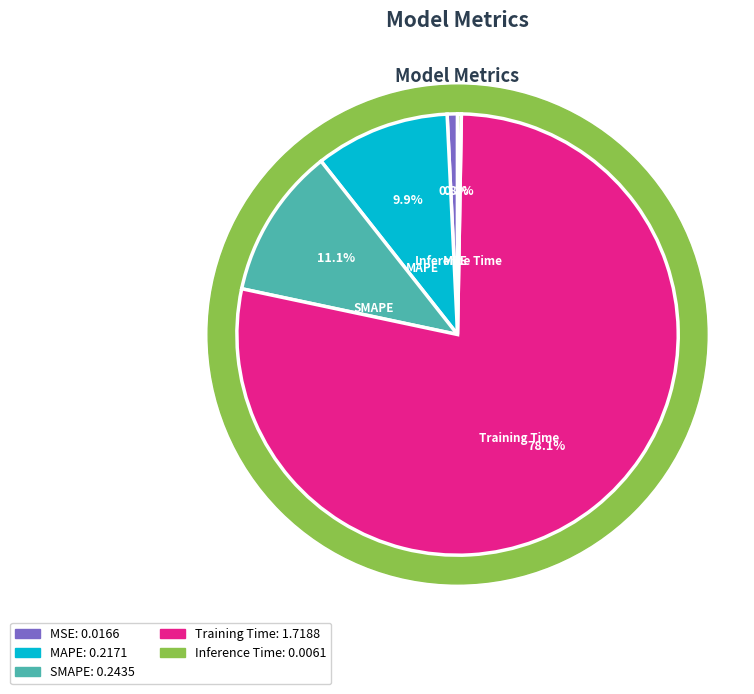

Is it true that Training Time is 84% of the pie?

False